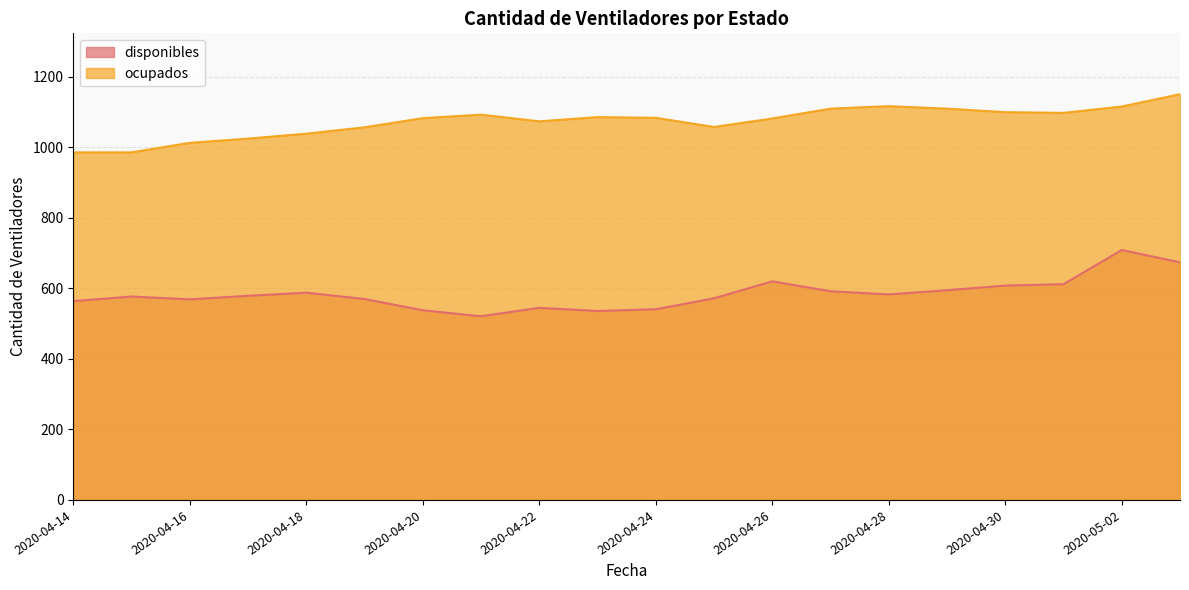

How many categories are shown in the chart?

20